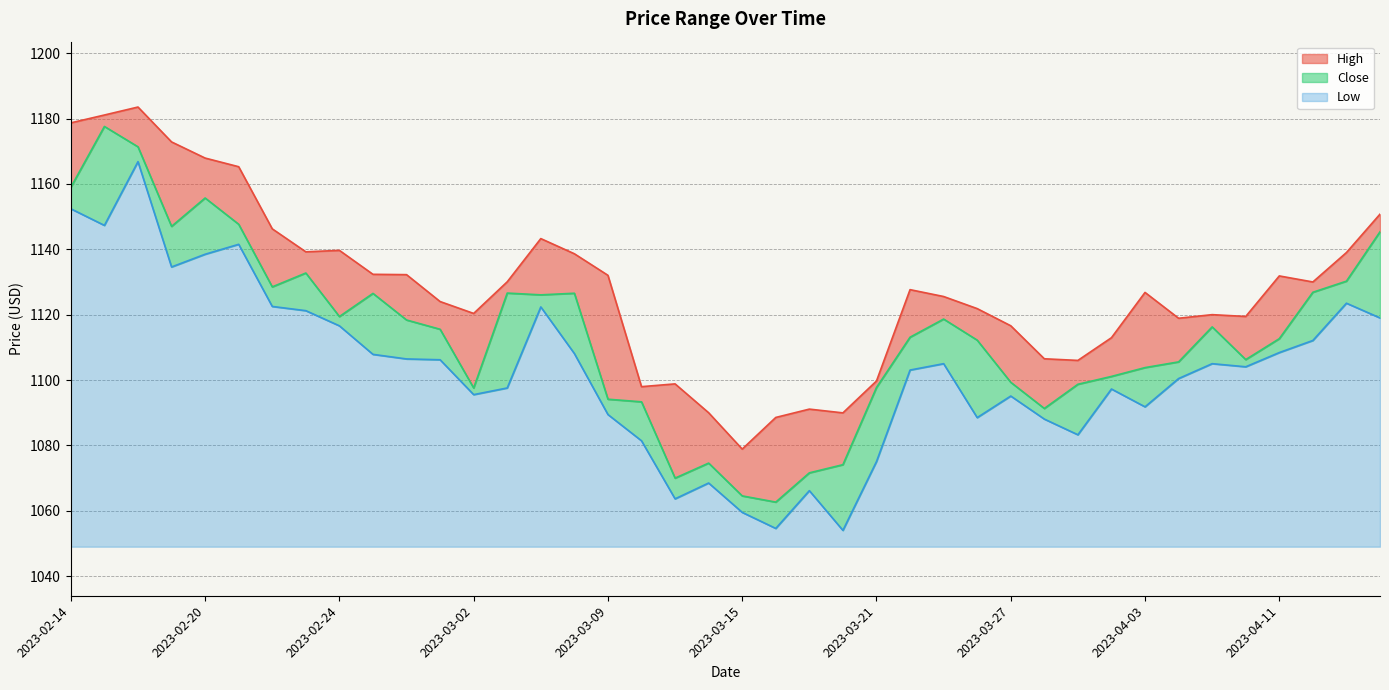

What is the greatest value displayed?

1183.5